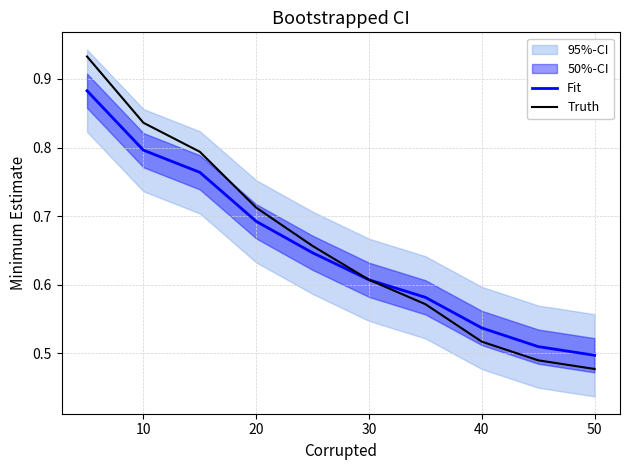

Does the chart have visible grid lines?

Yes